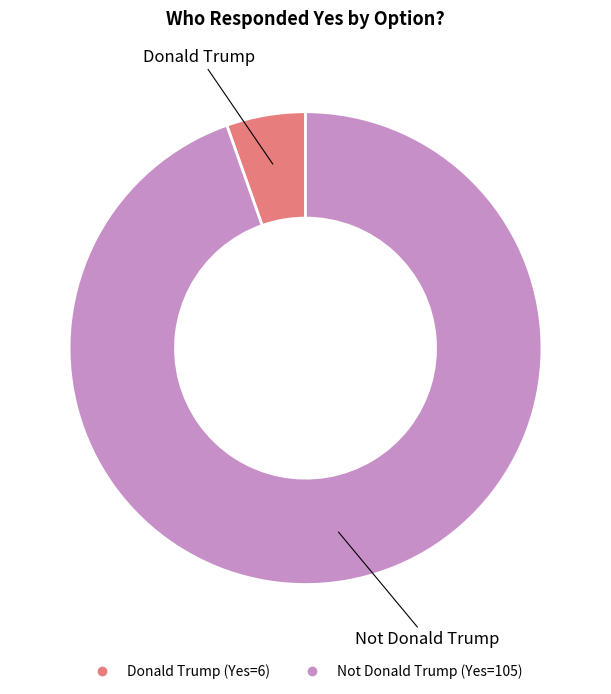

Do Not Donald Trump and Donald Trump together represent more than half of the pie?

Yes